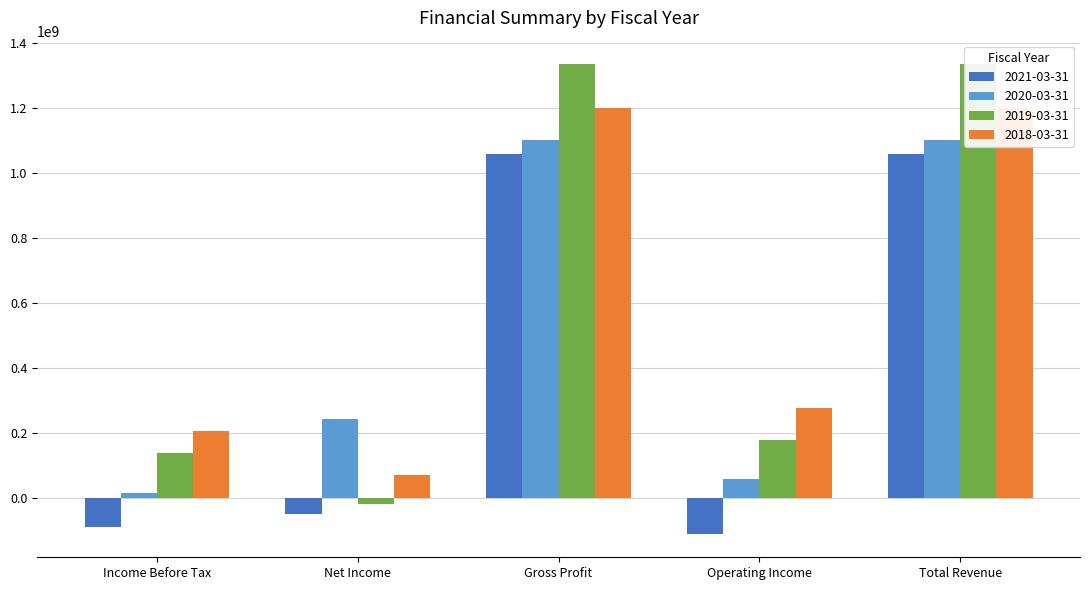

Does the chart contain stacked bars?

No